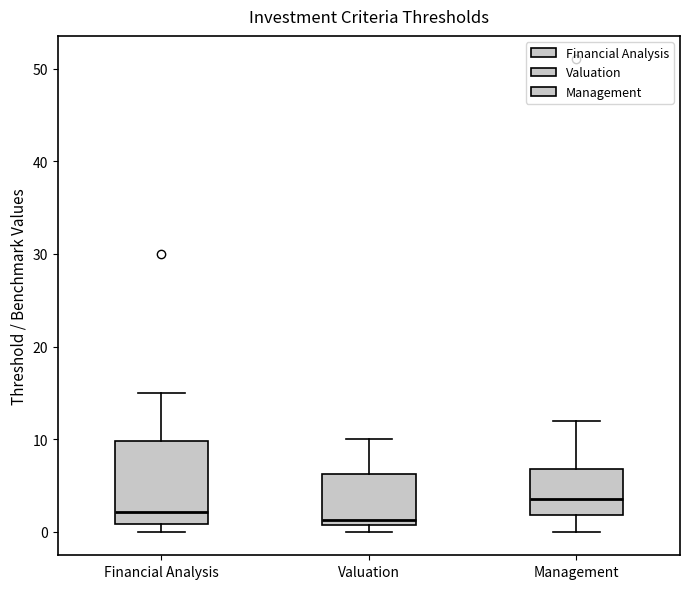

Which box is the tallest, from its lower edge to its upper edge?

Financial Analysis